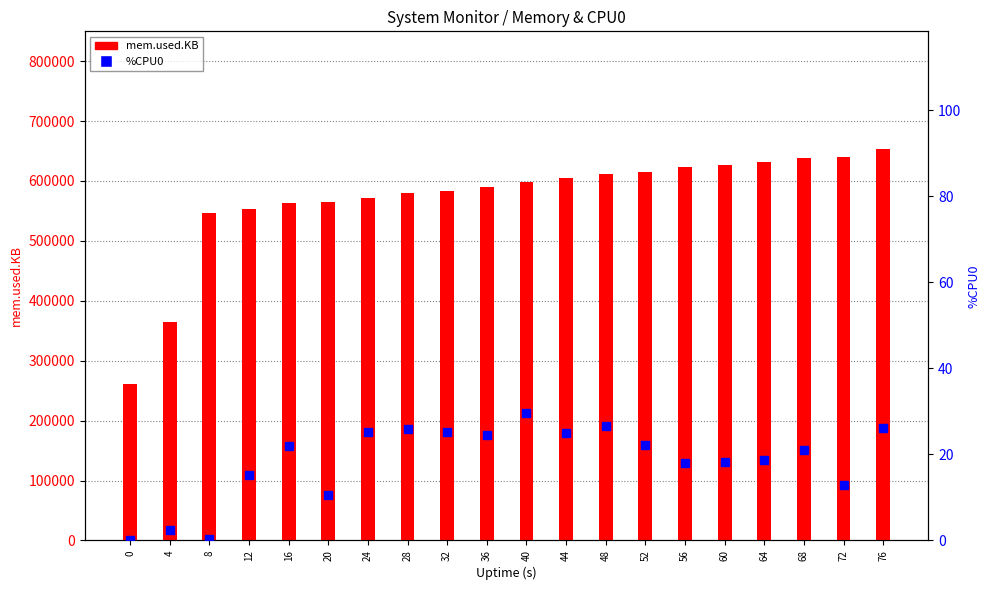

Reading left to right, what are all the values shown in this chart?

mem.used.KB: 261420.0	365324.0	546408.0	552396.0	562740.0	564212.0	571644.0	579396.0	582632.0	589452.0	597932.0	604160.0	611688.0	614880.0	623532.0	626124.0	631308.0	637548.0	639388.0	653664.0
%CPU0: 0.0	2.4	0.3	15.2	22.0	10.6	25.2	26.0	25.3	24.6	29.6	25.0	26.7	22.1	17.9	18.3	18.7	21.0	12.8	26.1